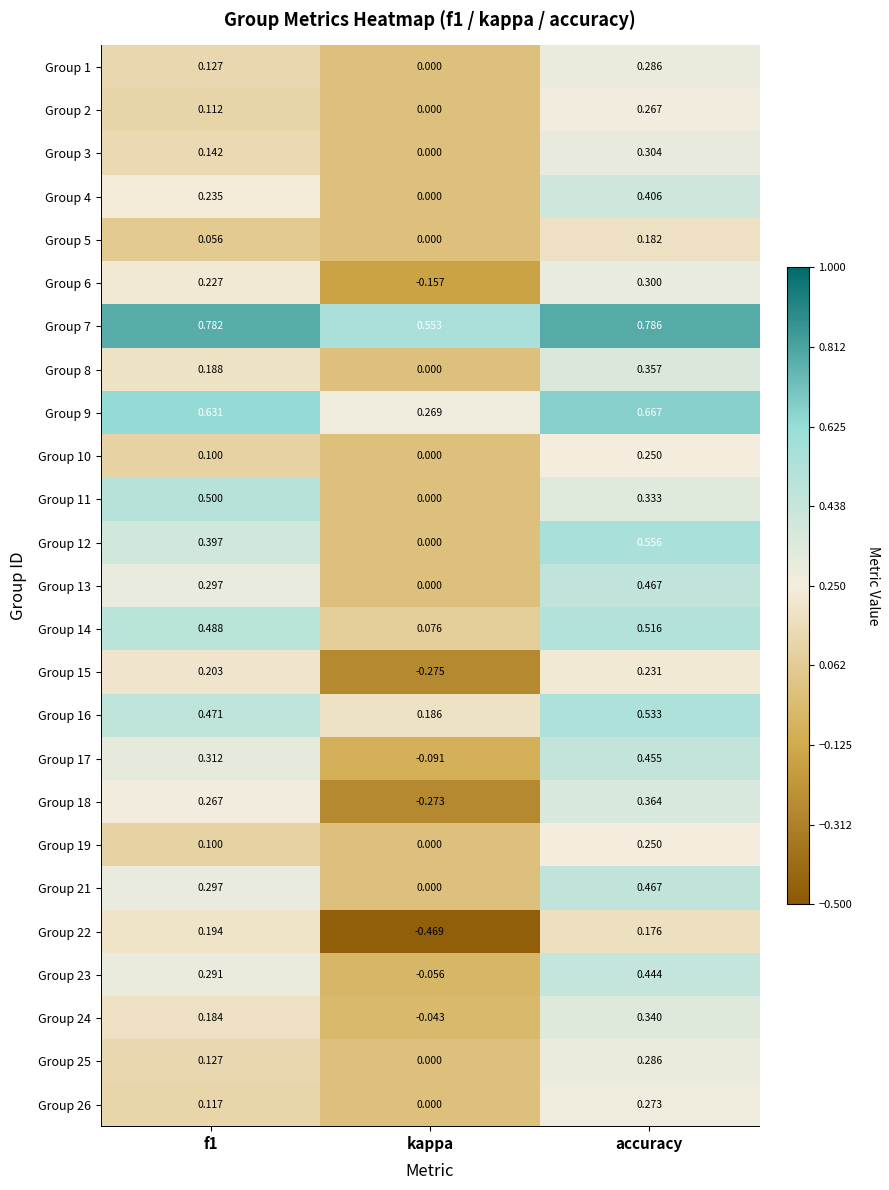

Where is Group 23 nearest to the value 0?

kappa